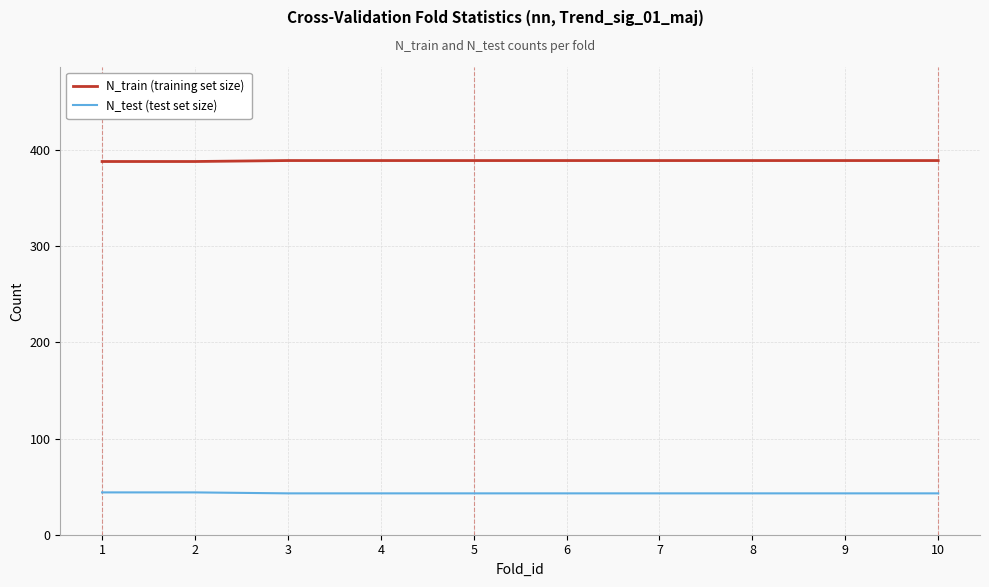

How many categories are shown in the chart?

10